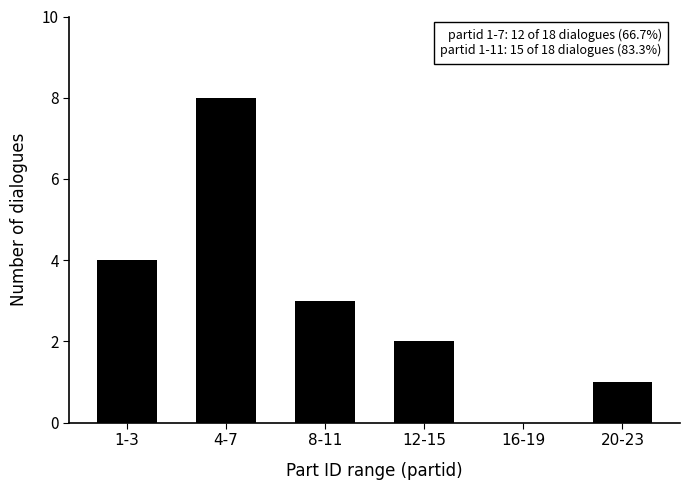

Reading right to left, extract all data points from this chart.

20-23=1	16-19=0	12-15=2	8-11=3	4-7=8	1-3=4